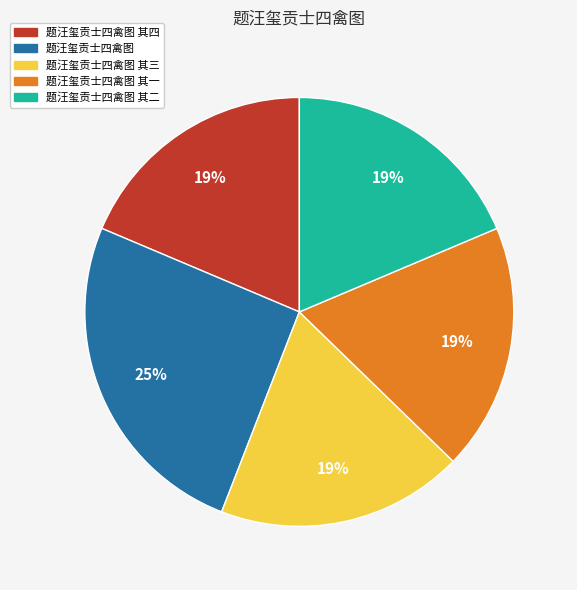

What is the ratio of the value at 题汪玺贡士四禽图 其三 to the value at 题汪玺贡士四禽图 其四?

1.0